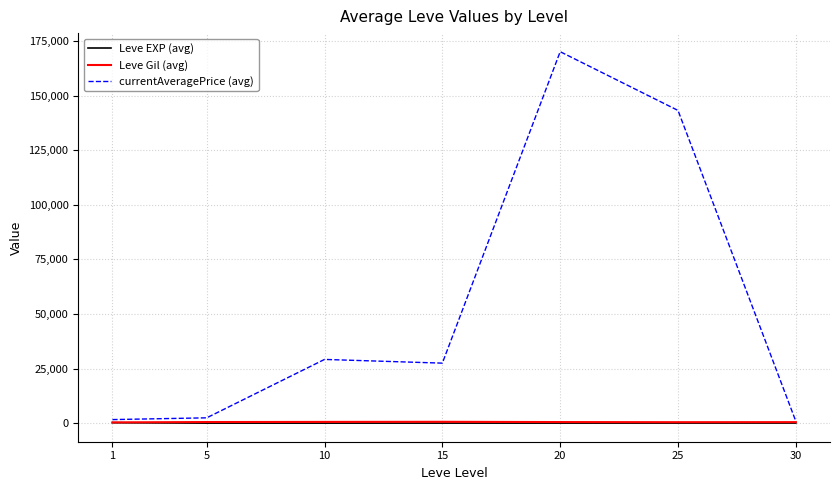

At which category is the sum across all series the highest?

20